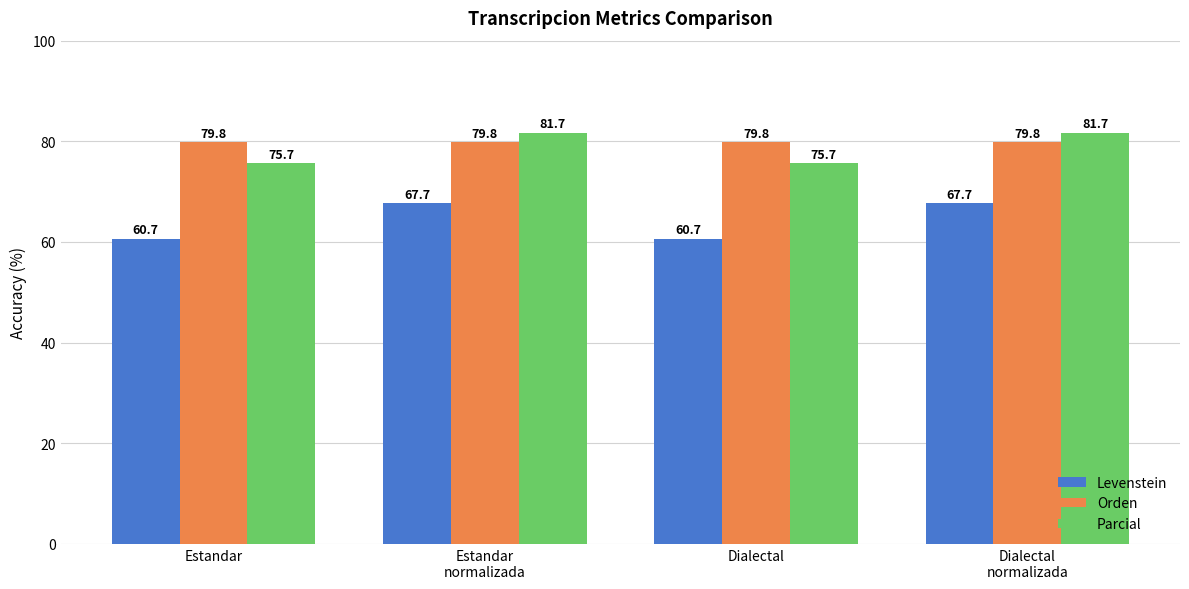

Reading left to right, what are all the values shown in this chart?

Levenstein: 60.7	67.7	60.7	67.7
Orden: 79.8	79.8	79.8	79.8
Parcial: 75.7	81.7	75.7	81.7